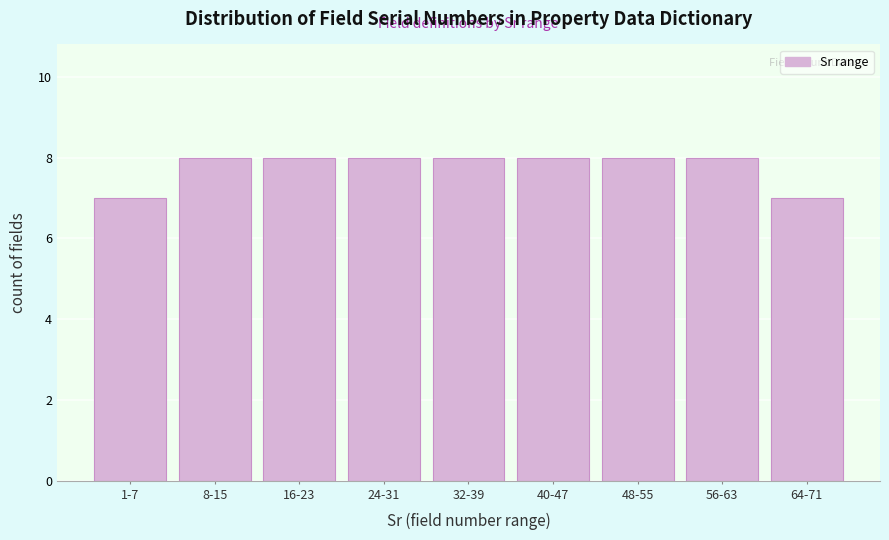

Reading right to left, what are all the values shown in this chart?

7	8	8	8	8	8	8	8	7